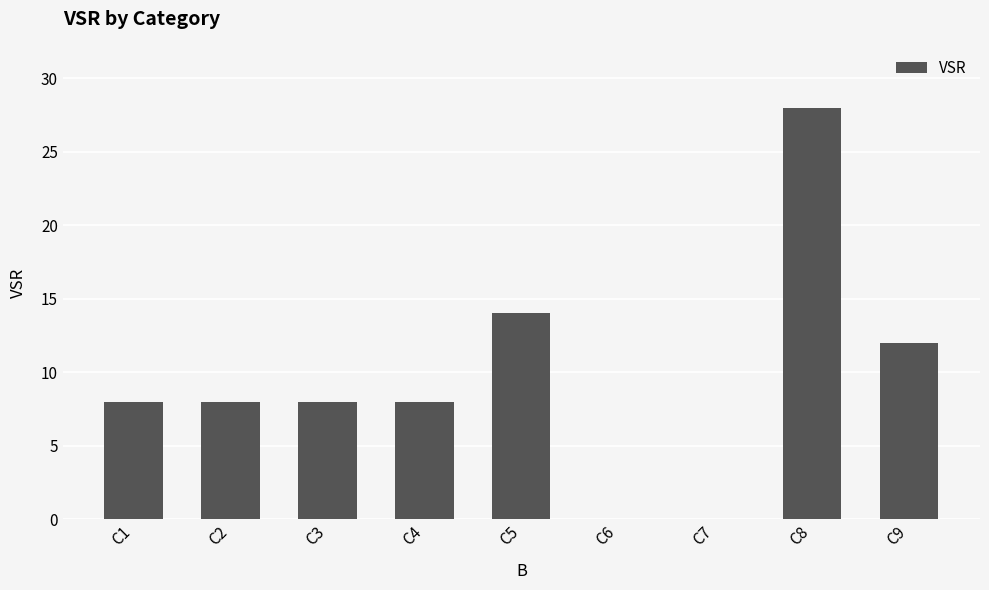

The value at C9 is 12. True or false?

True